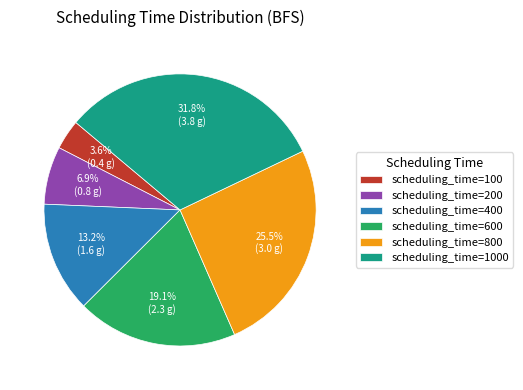

How many slices are in this pie chart?

6